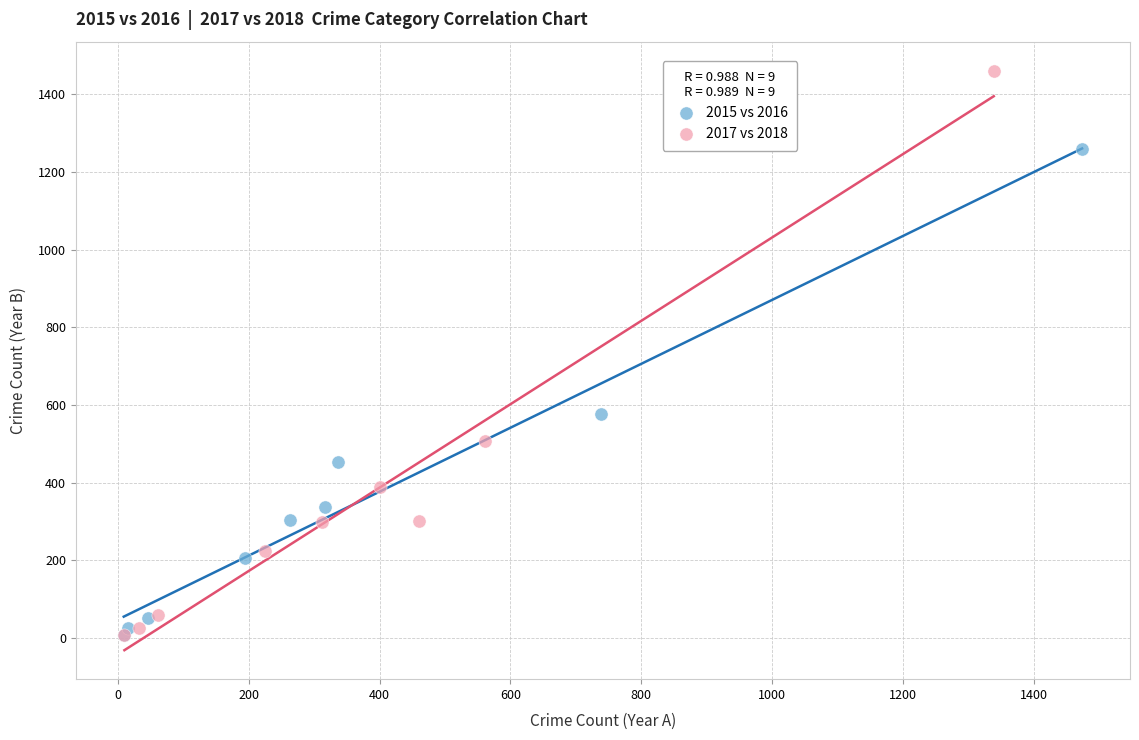

Which series has the widest spread of Y values?

2017 vs 2018